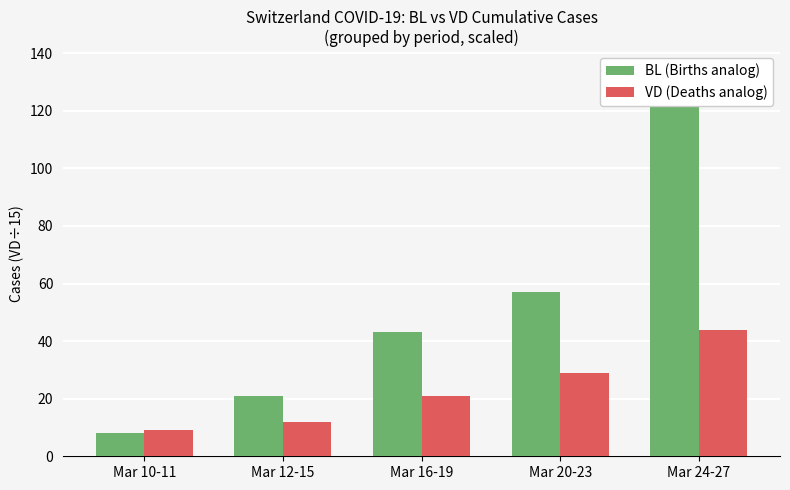

What is the total value across all series at Mar 12-15?

33